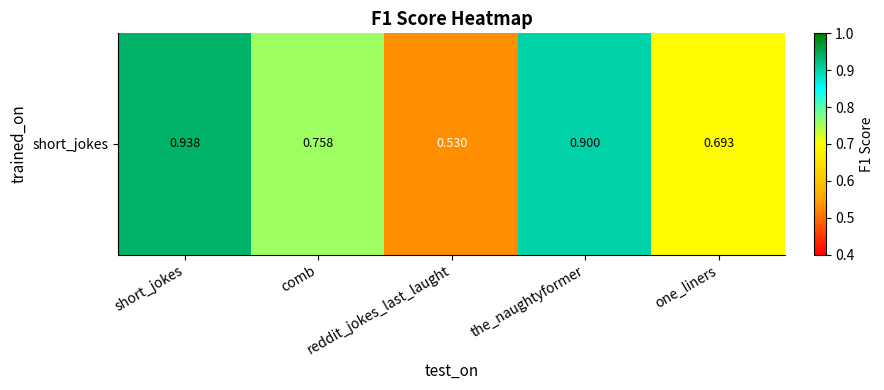

What is the smallest value displayed?

0.5